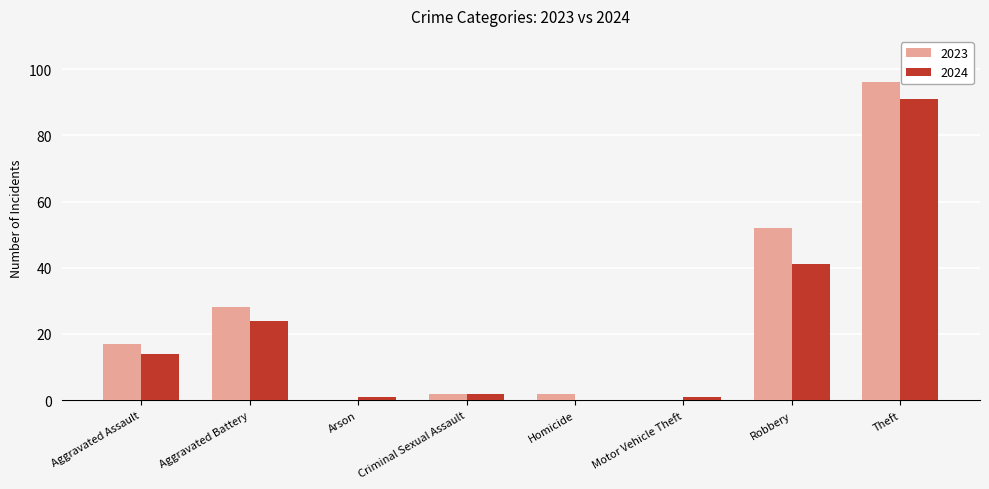

At which label is 2024 closest to 45?

Robbery